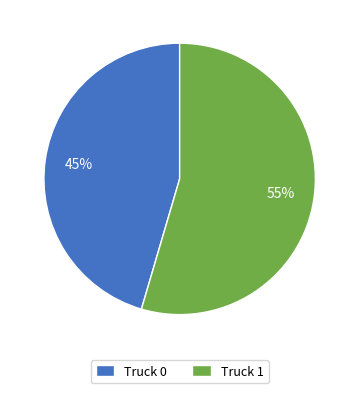

How many slices are in this pie chart?

2